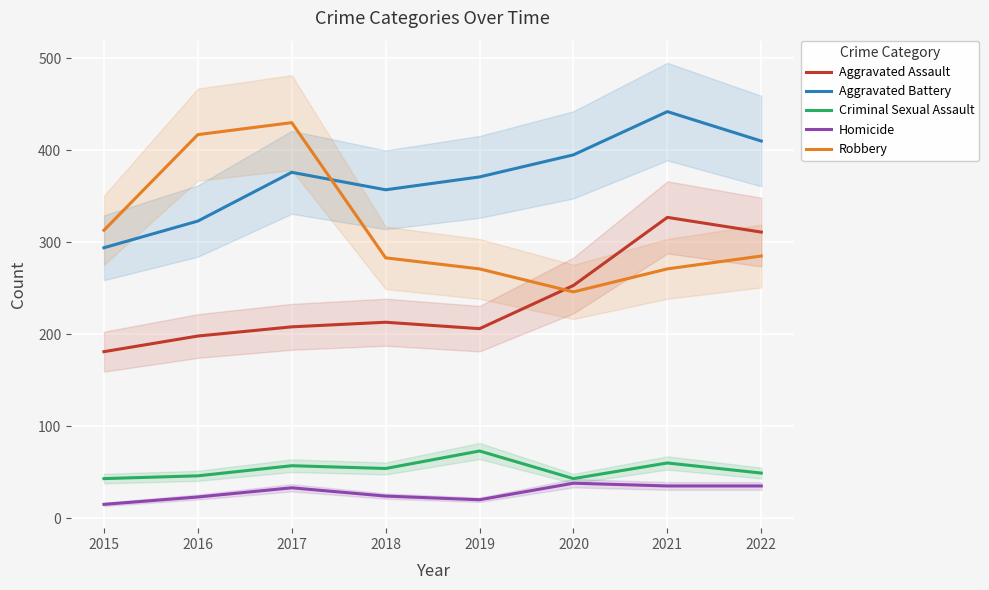

Is the value of Robbery at 2018 greater than the value of Criminal Sexual Assault at 2016?

Yes